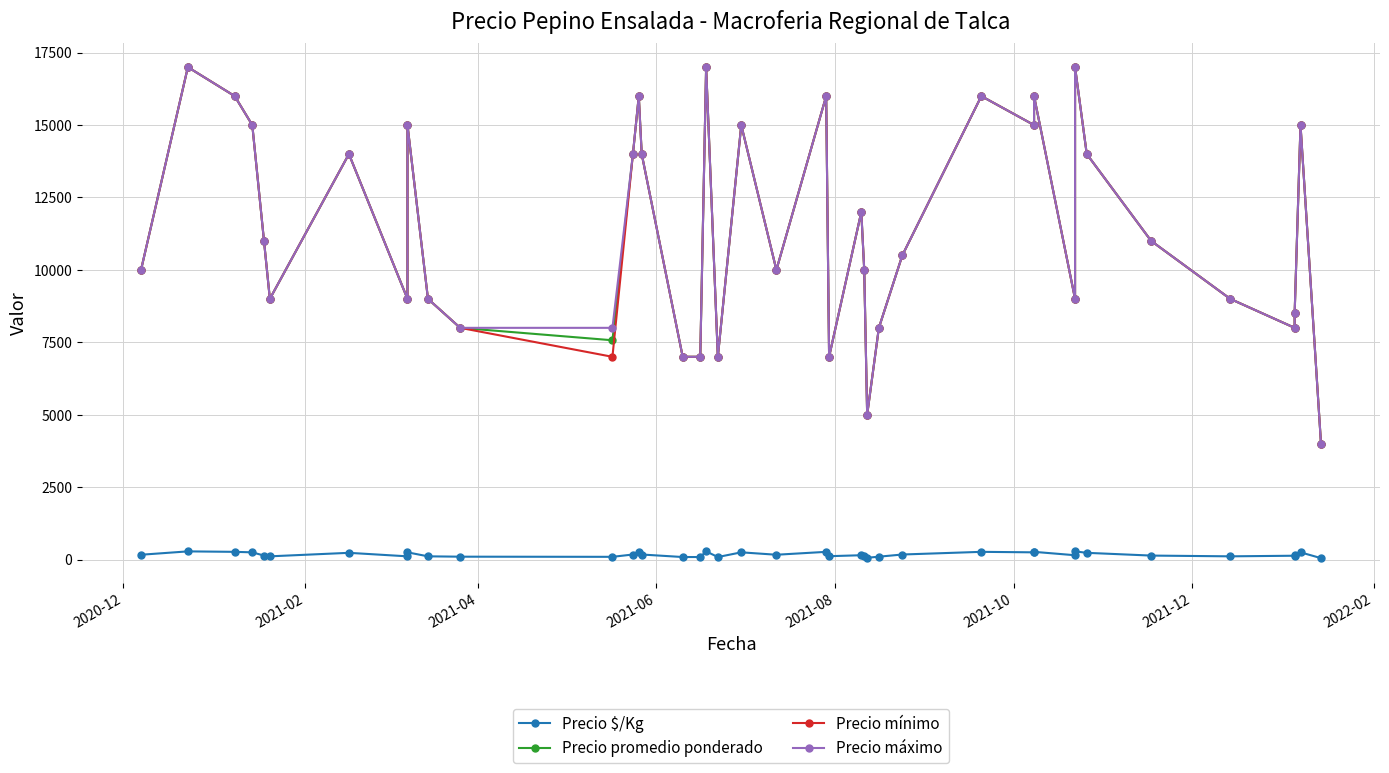

True or false: Precio $/Kg and Precio mínimo cross at least once.

False